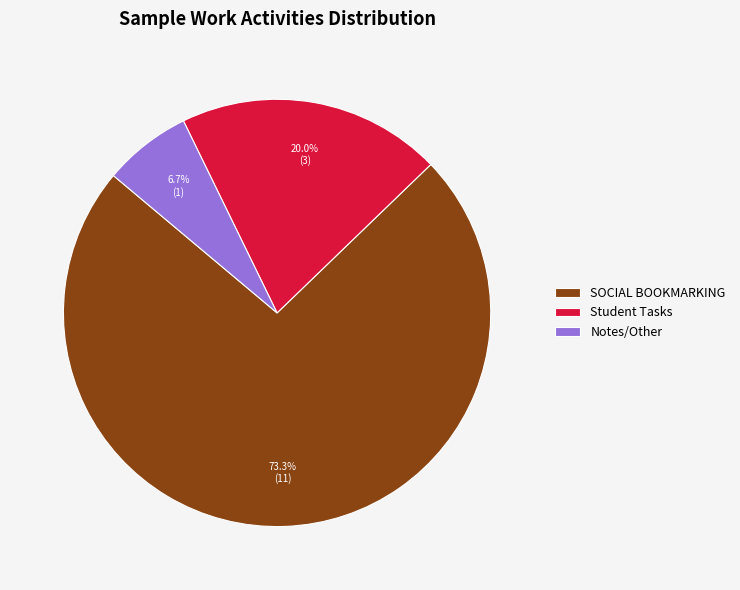

What is the largest slice in the pie chart?

SOCIAL BOOKMARKING